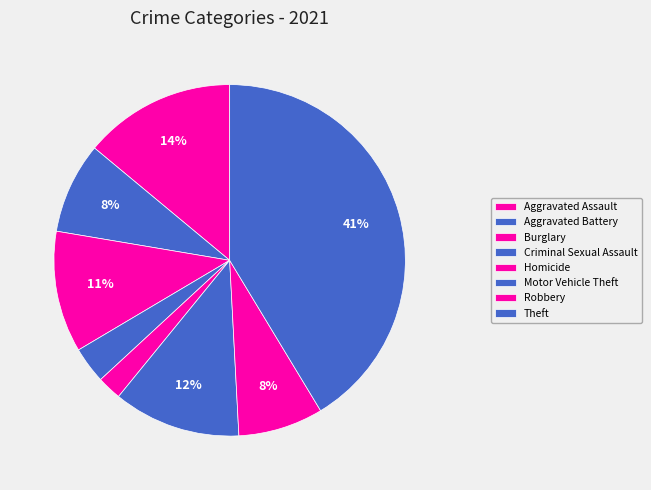

To the nearest percent, what is the difference between the largest and smallest slice percentages?

39%